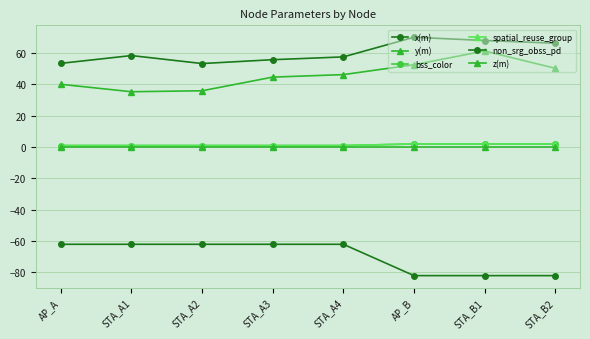

Does the chart have visible grid lines?

Yes